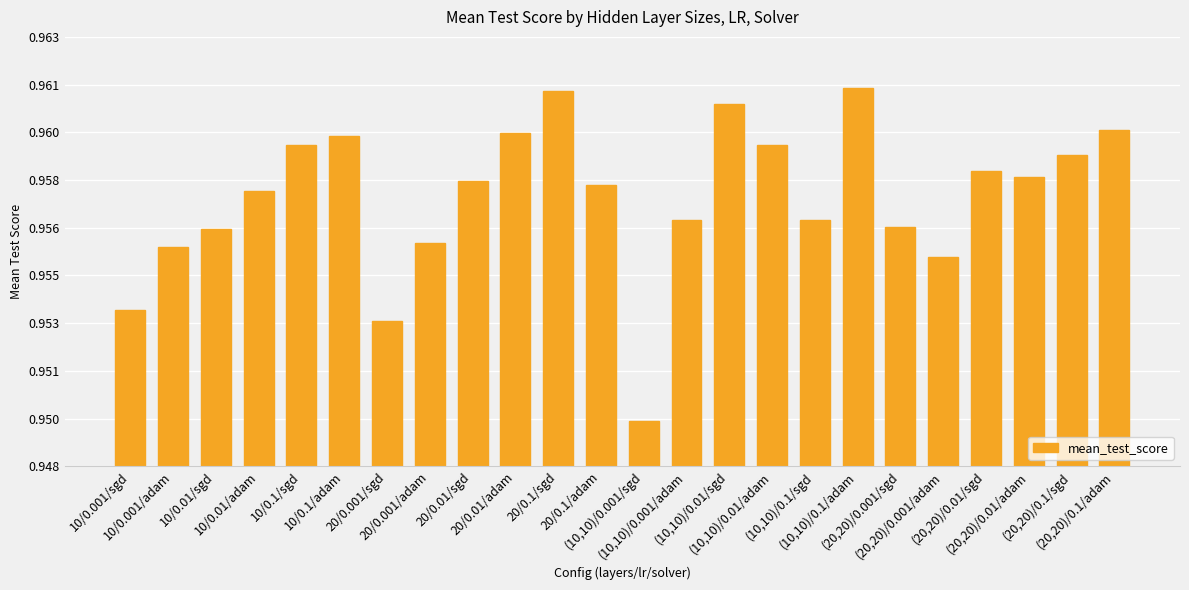

What position from the right is (10,10)/0.001/adam?

11